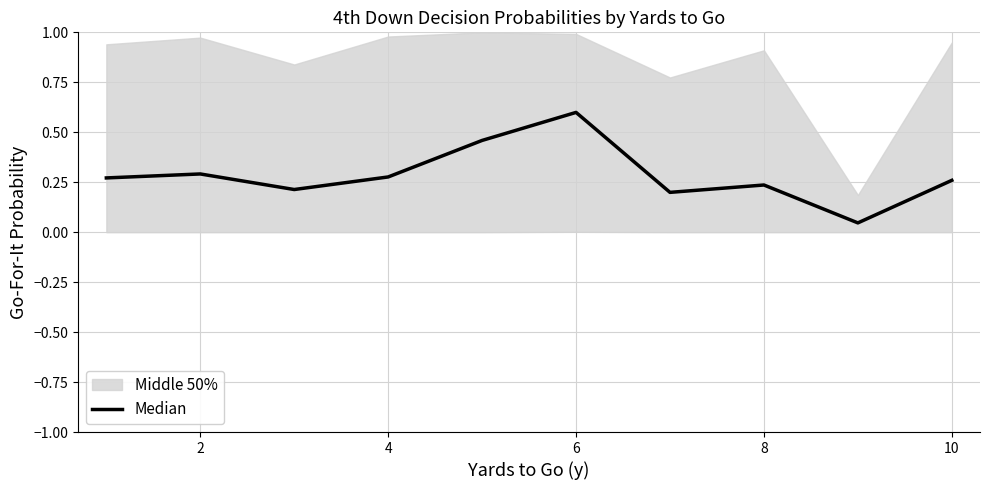

Reading left to right, transcribe all the data shown in this chart.

0.3	0.3	0.2	0.3	0.5	0.6	0.2	0.2	0.0	0.3